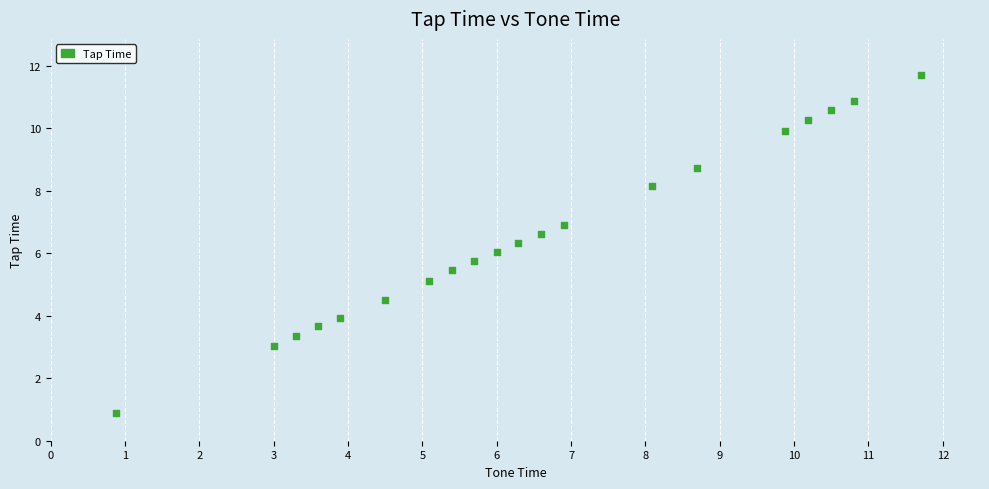

What is the range of Y values (max minus min)?

10.8